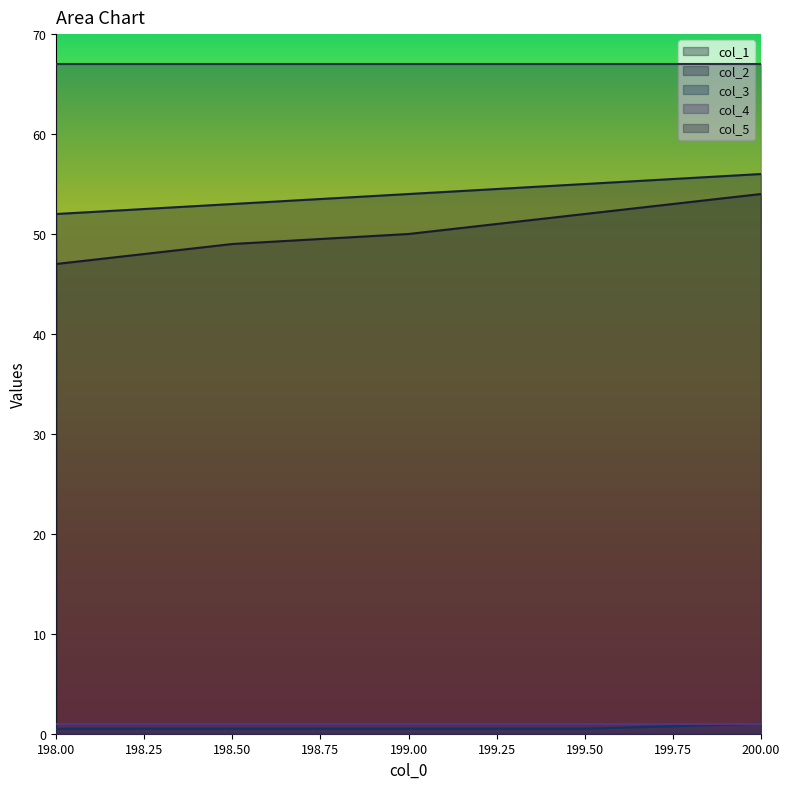

What are all the series names shown in the legend?

col_1, col_2, col_3, col_4, col_5